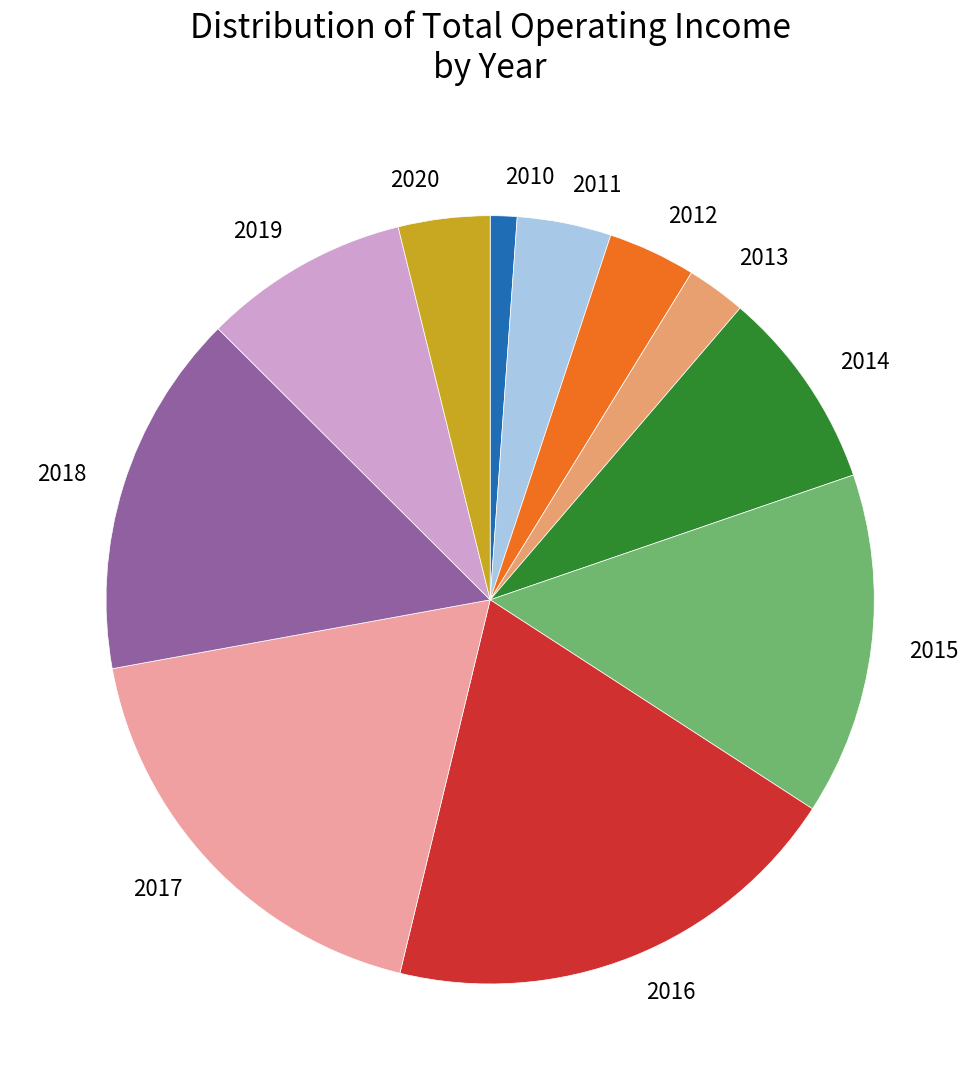

The 2016 slice represents 8% of the pie. True or false?

False